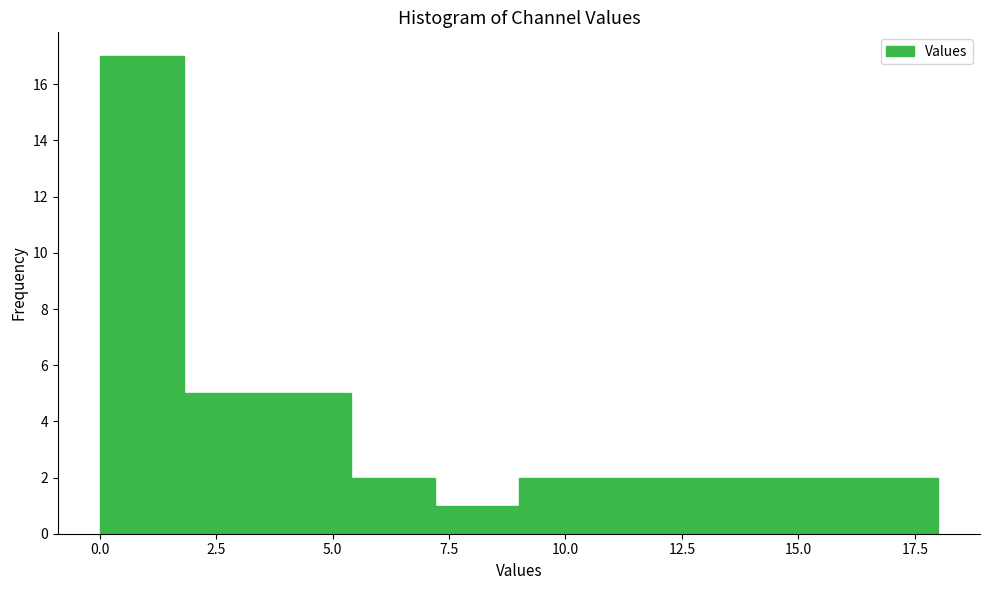

Around what value on the x-axis is the tallest bar? Give the approximate position of its centre, as read against the axis.

1.0